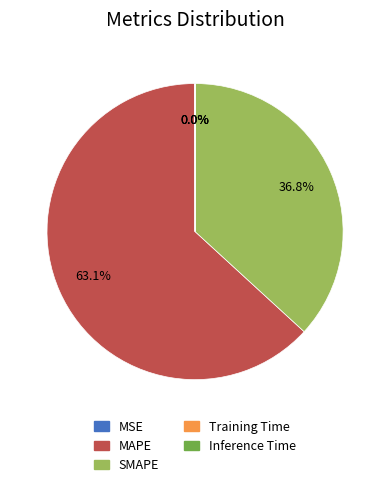

How much of the chart is everything except SMAPE?

63.2%